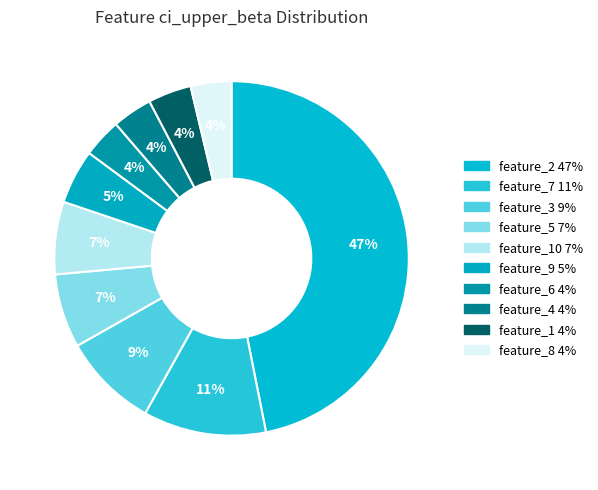

How many slices are in this pie chart?

10